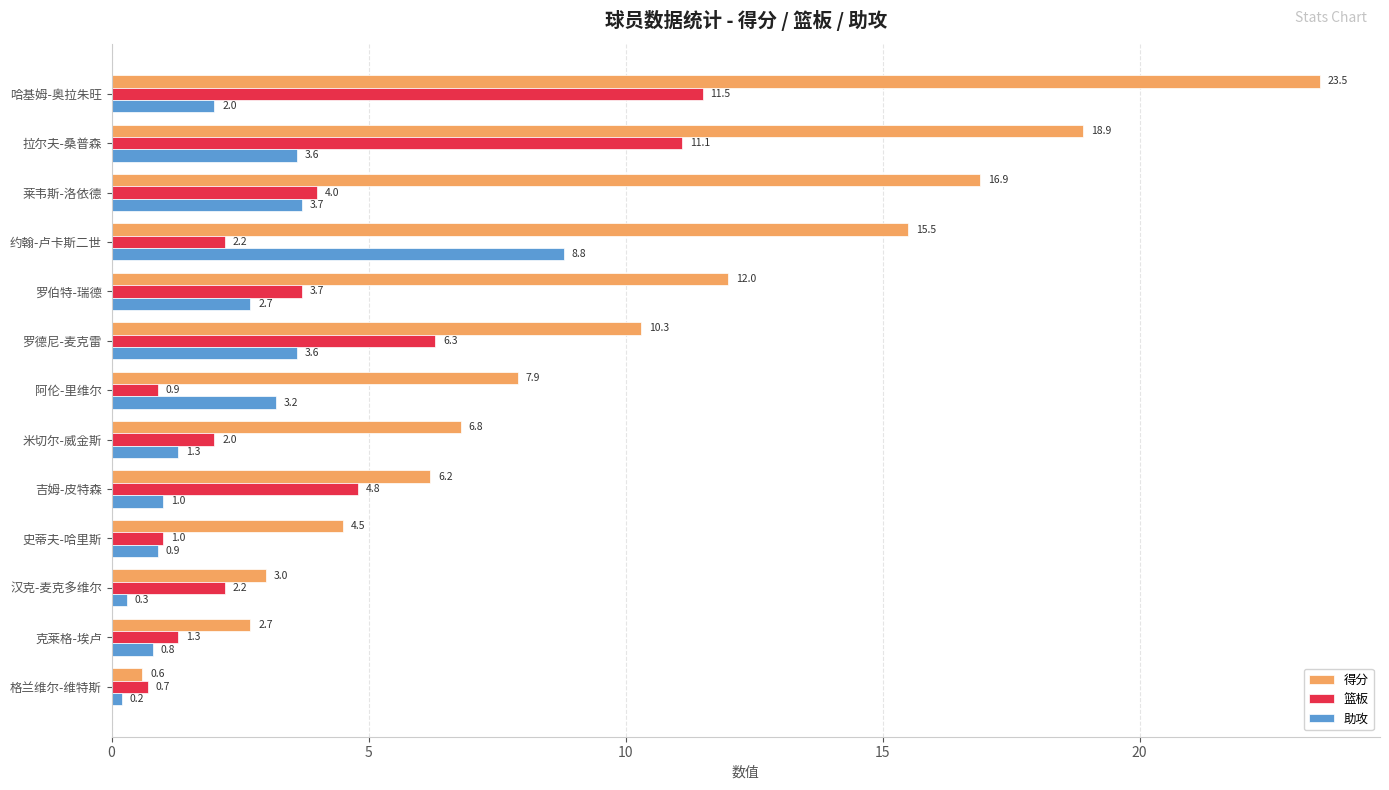

How many series are shown in this chart?

3